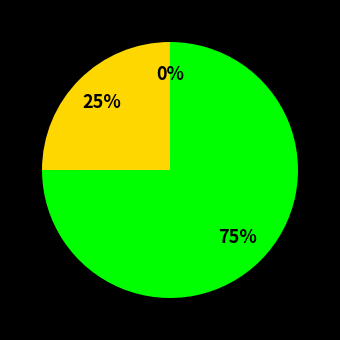

To the nearest percent, what is the difference between the largest and smallest slice percentages?

75%